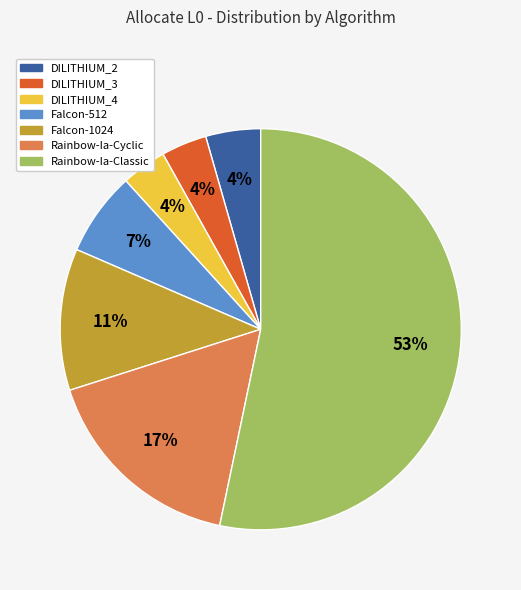

To the nearest percent, what is the difference between the Rainbow-Ia-Cyclic and DILITHIUM_3 slice percentages?

13%